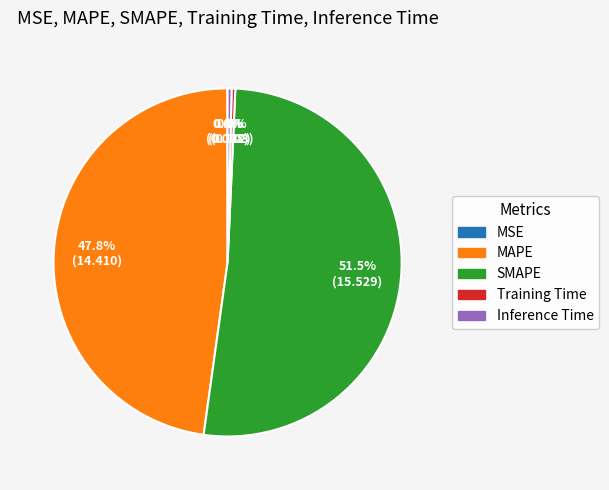

How much of the chart is everything except Training Time?

99.7%